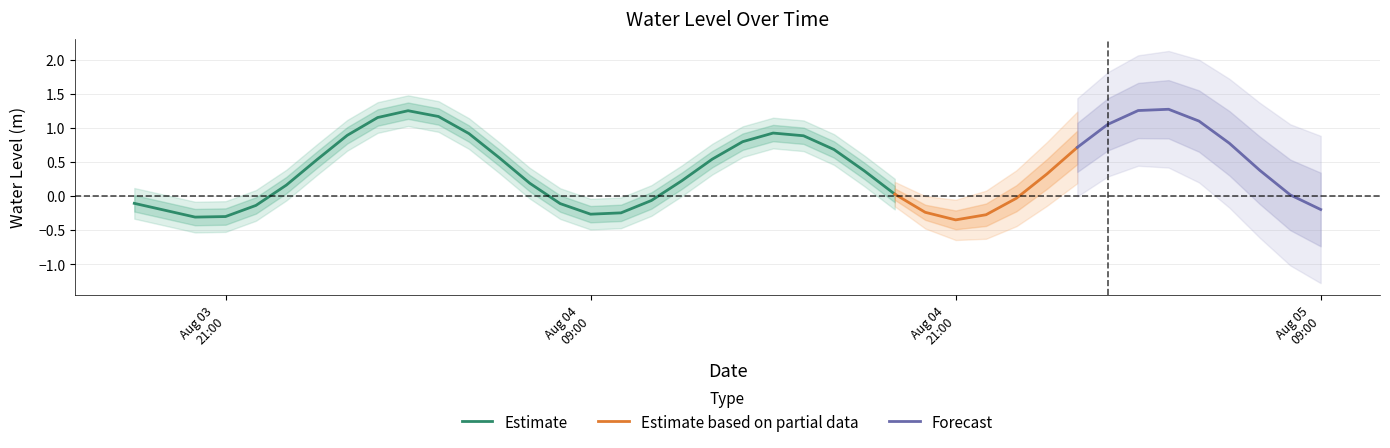

What is the value of the 14th point from the left?

0.1